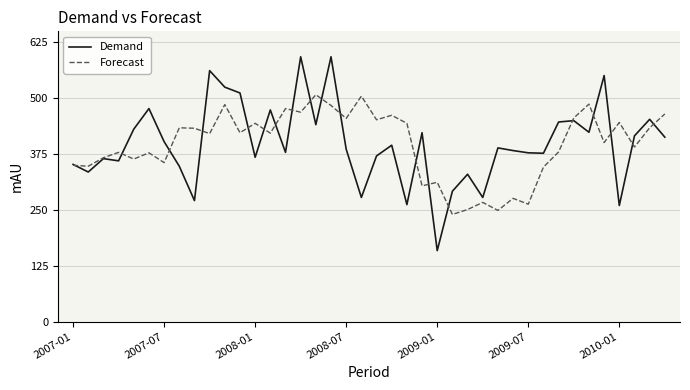

What is the highest value of the Demand series?

593